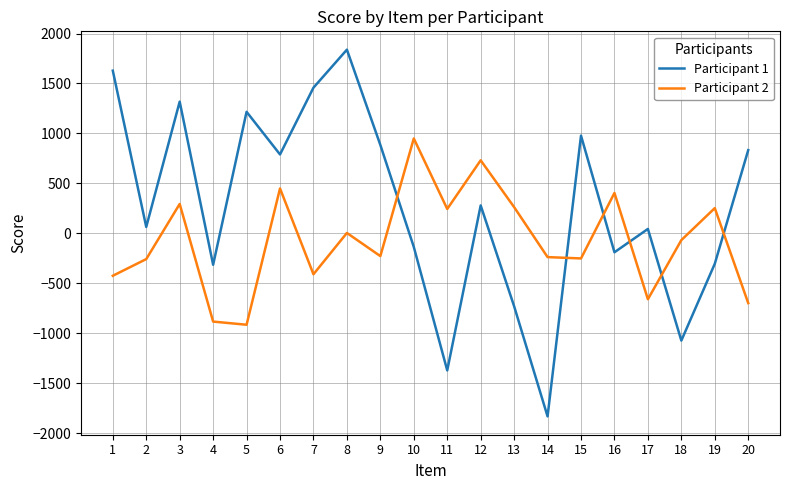

Does the chart display data point markers on the line(s)?

No